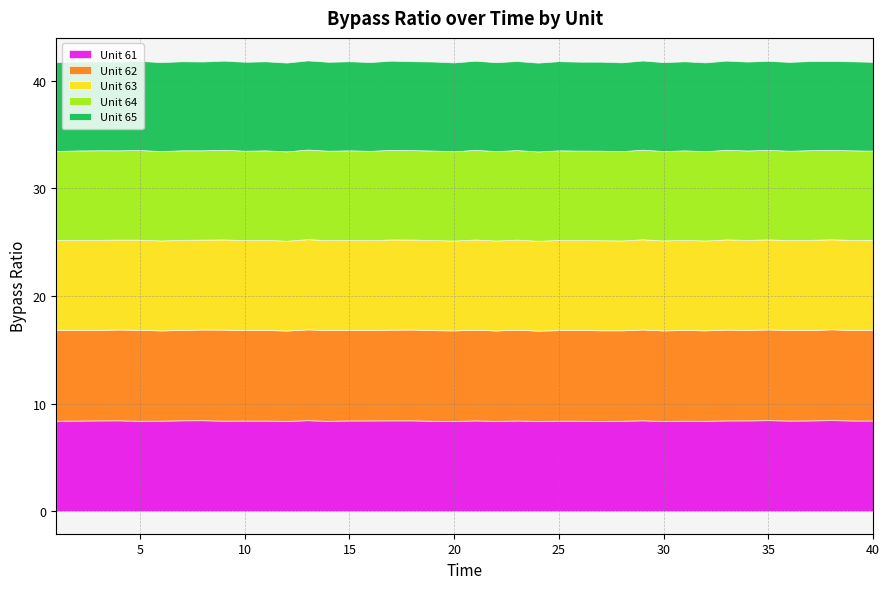

Reading left to right, extract all data points from this chart.

Unit 61: 1=8.4	2=8.4	3=8.4	4=8.4	5=8.4	6=8.4	7=8.4	8=8.5	9=8.4	10=8.4	11=8.4	12=8.4	13=8.5	14=8.4	15=8.4	16=8.4	17=8.4	18=8.4	19=8.4	20=8.4	21=8.4	22=8.4	23=8.4	24=8.4	25=8.4	26=8.4	27=8.4	28=8.4	29=8.4	30=8.4	31=8.4	32=8.4	33=8.4	34=8.4	35=8.5	36=8.4	37=8.4	38=8.5	39=8.4	40=8.4
Unit 62: 1=8.4	2=8.4	3=8.4	4=8.4	5=8.4	6=8.4	7=8.4	8=8.4	9=8.5	10=8.4	11=8.4	12=8.4	13=8.4	14=8.4	15=8.4	16=8.4	17=8.4	18=8.4	19=8.4	20=8.4	21=8.4	22=8.4	23=8.4	24=8.4	25=8.4	26=8.4	27=8.4	28=8.4	29=8.4	30=8.4	31=8.4	32=8.4	33=8.4	34=8.4	35=8.4	36=8.4	37=8.4	38=8.4	39=8.4	40=8.4
Unit 63: 1=8.3	2=8.4	3=8.4	4=8.3	5=8.4	6=8.4	7=8.4	8=8.3	9=8.4	10=8.4	11=8.4	12=8.3	13=8.4	14=8.4	15=8.4	16=8.3	17=8.4	18=8.4	19=8.4	20=8.3	21=8.4	22=8.4	23=8.4	24=8.3	25=8.4	26=8.4	27=8.4	28=8.3	29=8.4	30=8.4	31=8.4	32=8.3	33=8.4	34=8.4	35=8.4	36=8.3	37=8.4	38=8.4	39=8.4	40=8.3
Unit 64: 1=8.3	2=8.3	3=8.3	4=8.3	5=8.3	6=8.3	7=8.3	8=8.3	9=8.3	10=8.3	11=8.3	12=8.3	13=8.3	14=8.3	15=8.3	16=8.3	17=8.3	18=8.3	19=8.3	20=8.3	21=8.3	22=8.3	23=8.3	24=8.3	25=8.3	26=8.3	27=8.3	28=8.3	29=8.3	30=8.3	31=8.3	32=8.3	33=8.3	34=8.3	35=8.3	36=8.3	37=8.3	38=8.3	39=8.3	40=8.3
Unit 65: 1=8.2	2=8.3	3=8.3	4=8.2	5=8.3	6=8.3	7=8.3	8=8.2	9=8.3	10=8.3	11=8.3	12=8.2	13=8.3	14=8.3	15=8.3	16=8.2	17=8.3	18=8.3	19=8.3	20=8.2	21=8.3	22=8.3	23=8.3	24=8.2	25=8.3	26=8.3	27=8.3	28=8.2	29=8.3	30=8.3	31=8.3	32=8.2	33=8.3	34=8.3	35=8.3	36=8.2	37=8.3	38=8.3	39=8.3	40=8.2